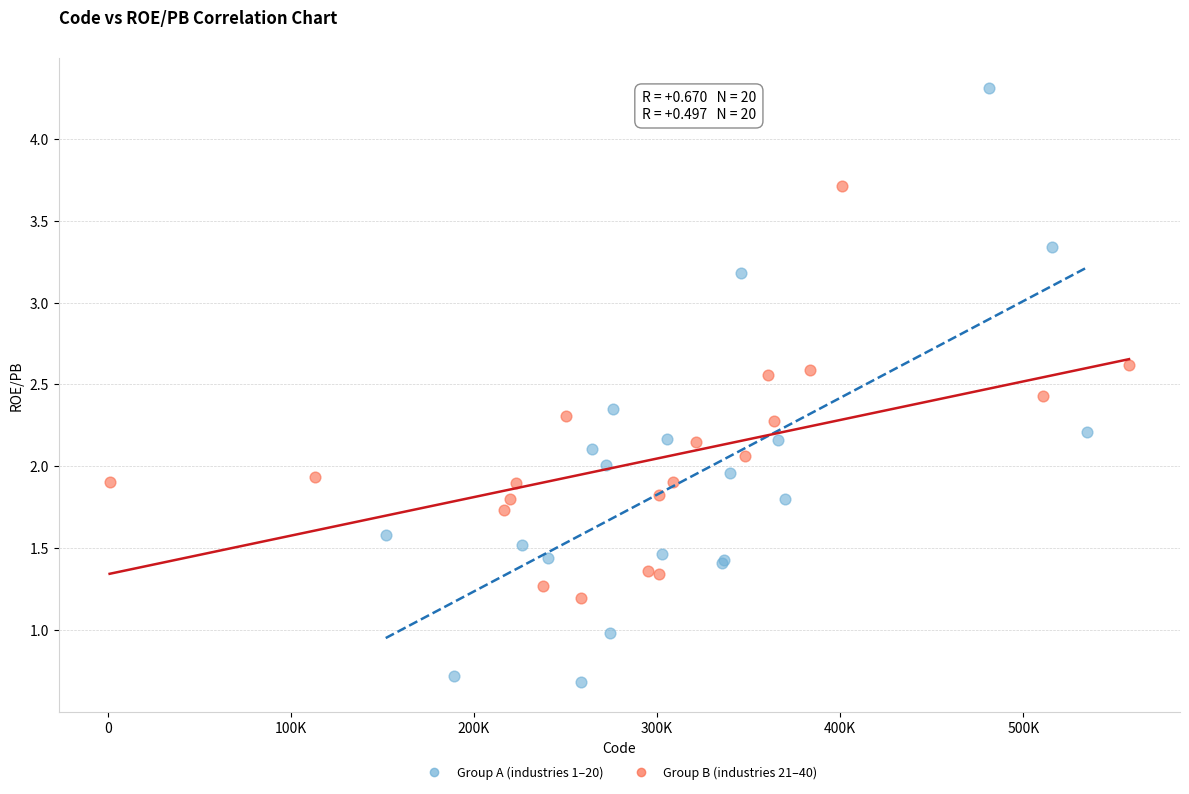

Which series reaches the minimum Y coordinate?

Group A (industries 1–20)